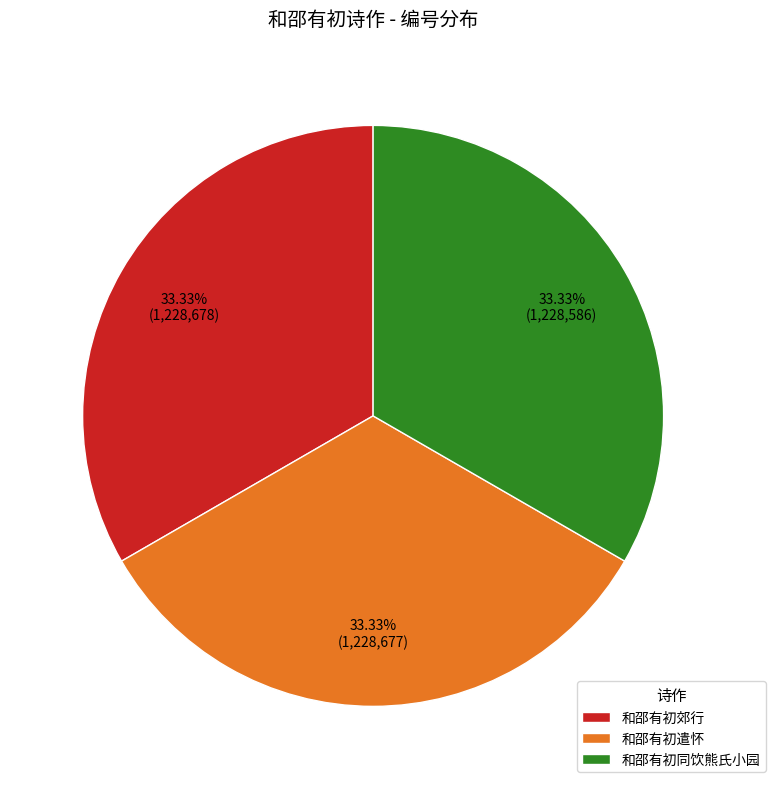

Is it true that 和邵有初郊行 is 39% of the pie?

False